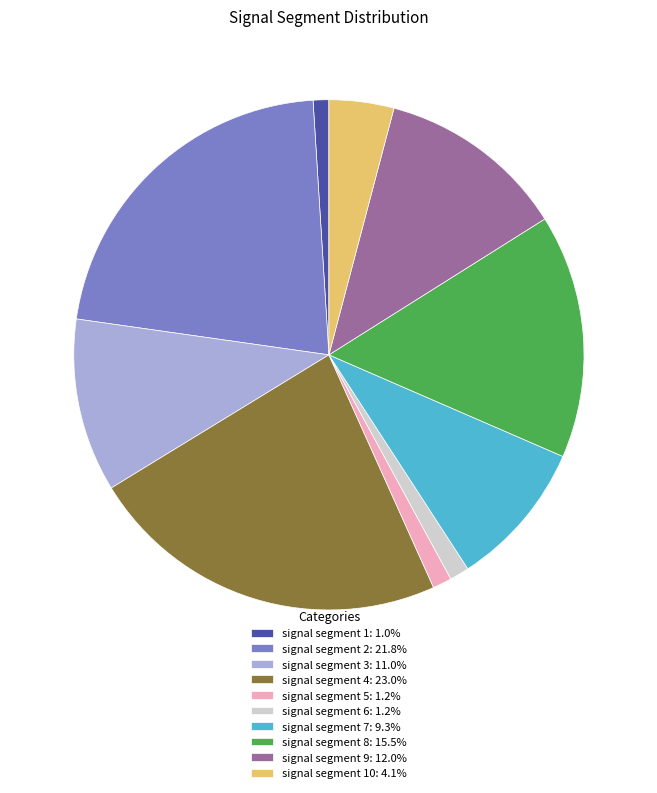

Is there a majority slice in this chart?

No